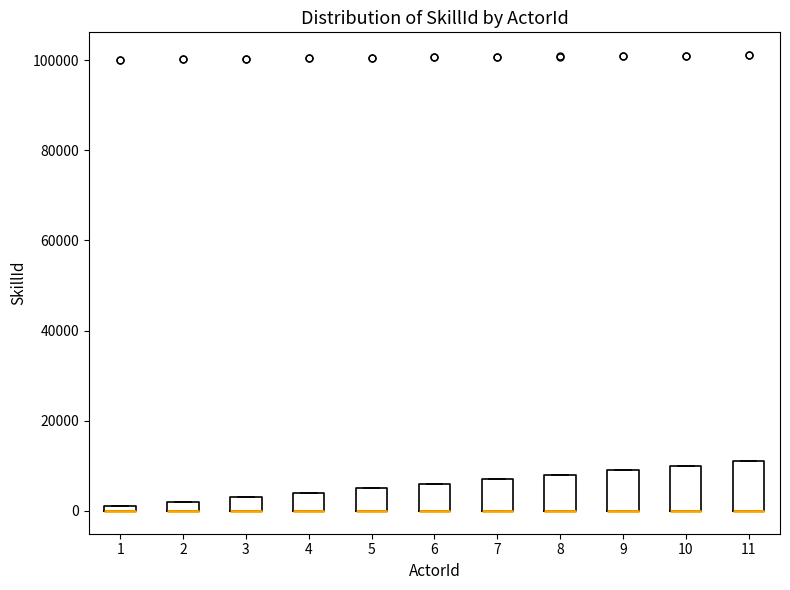

Where is the lower edge of the box at x = 5 on the y-axis? The values are not printed on the chart, so give them approximately, as read against the axis.

0